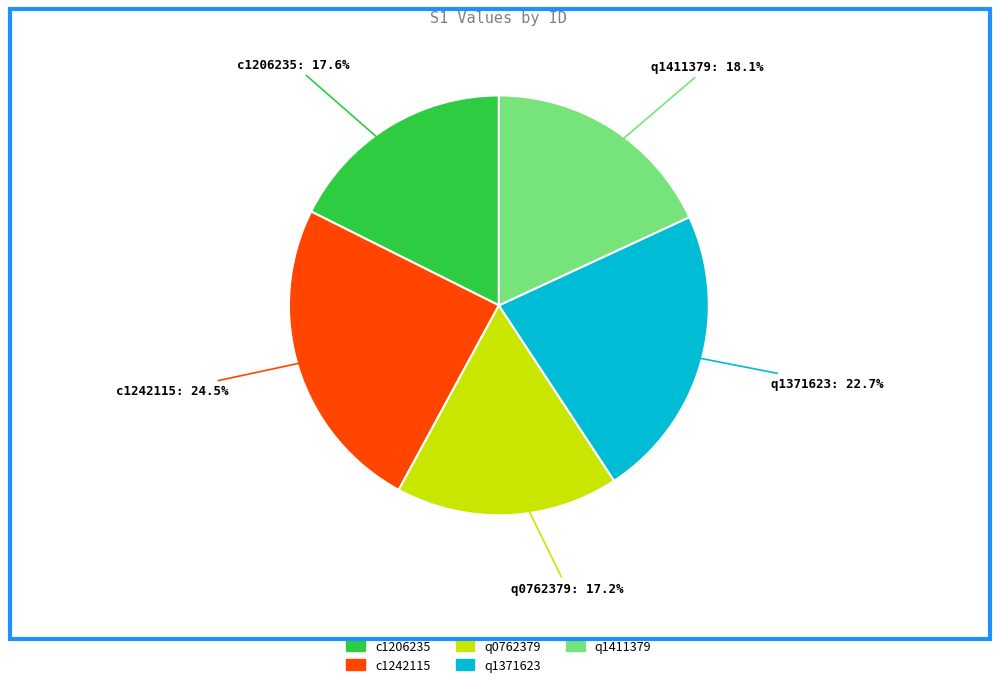

Combined, do q1371623 and c1206235 account for over 50%?

No